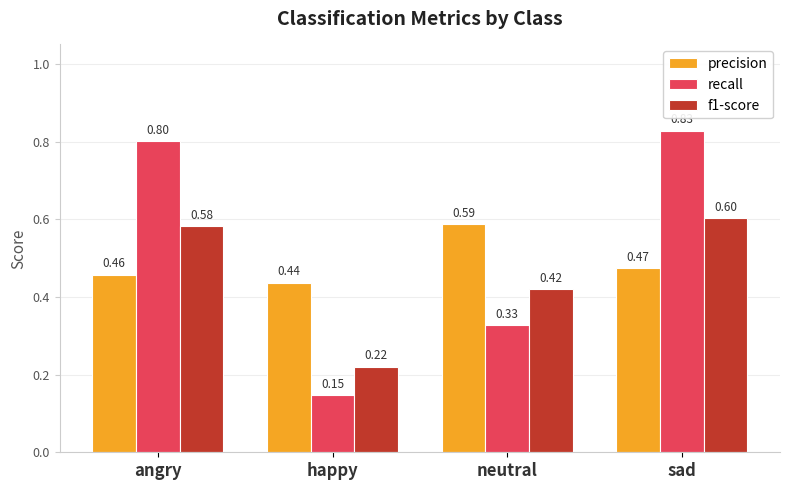

How many bars are there in total?

12